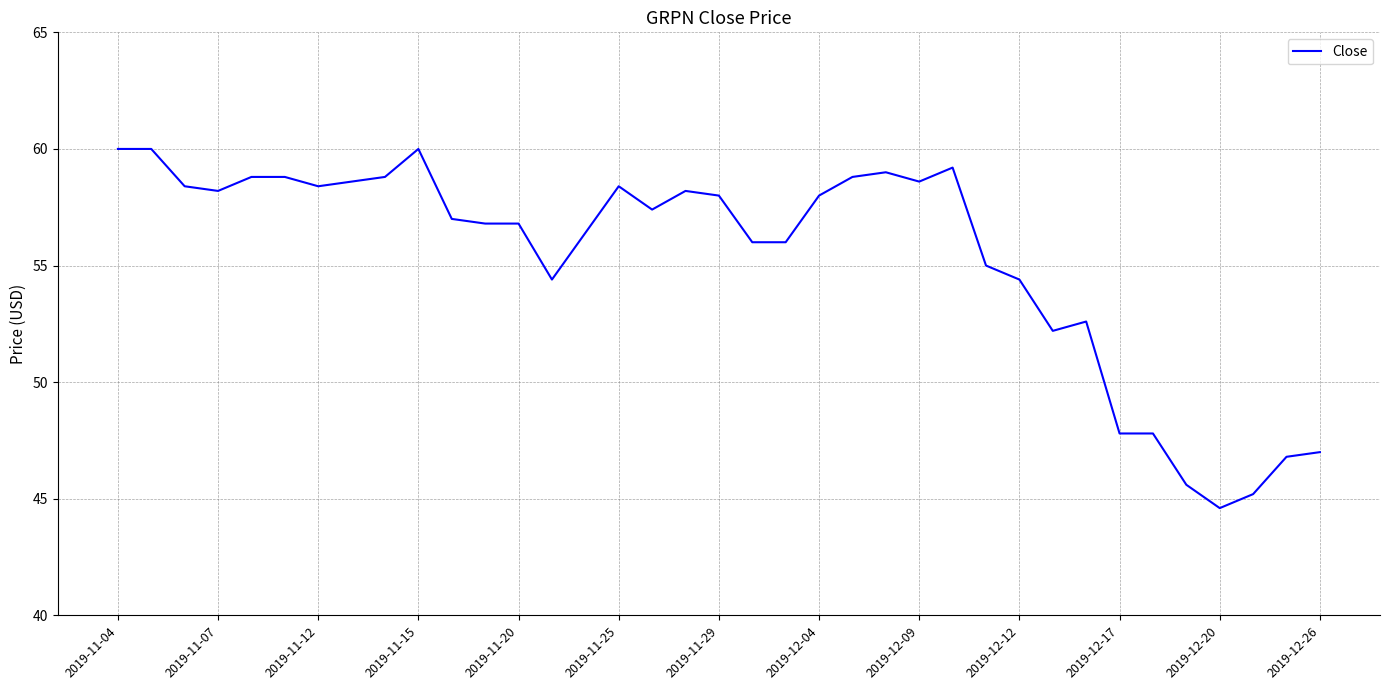

How many lines are shown in the chart?

1